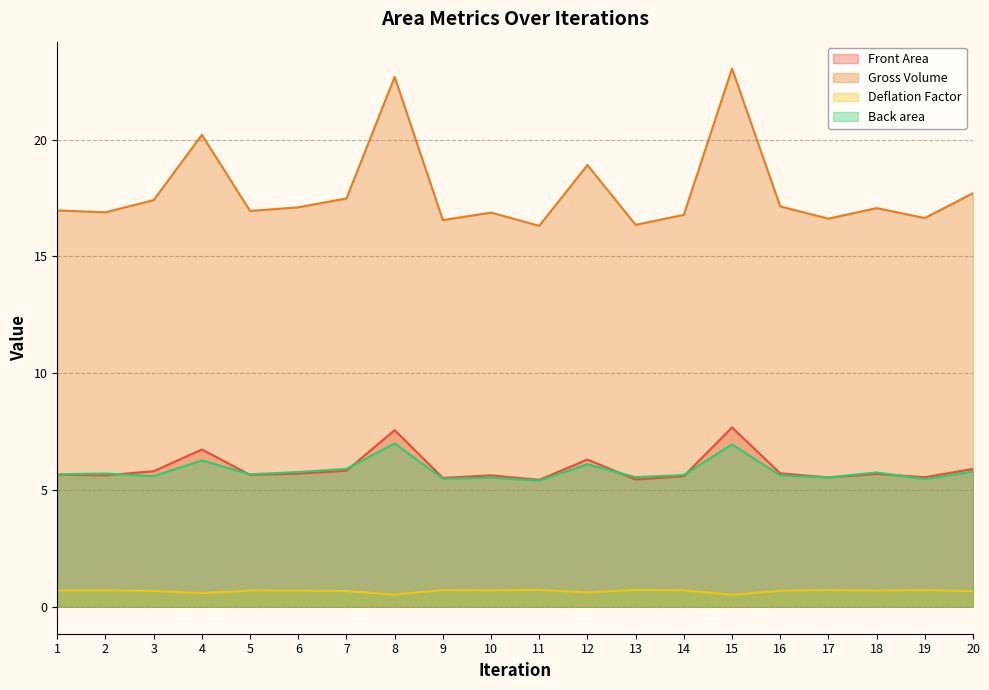

Is the value of Front Area at 15 greater than the value of Gross Volume at 13?

No